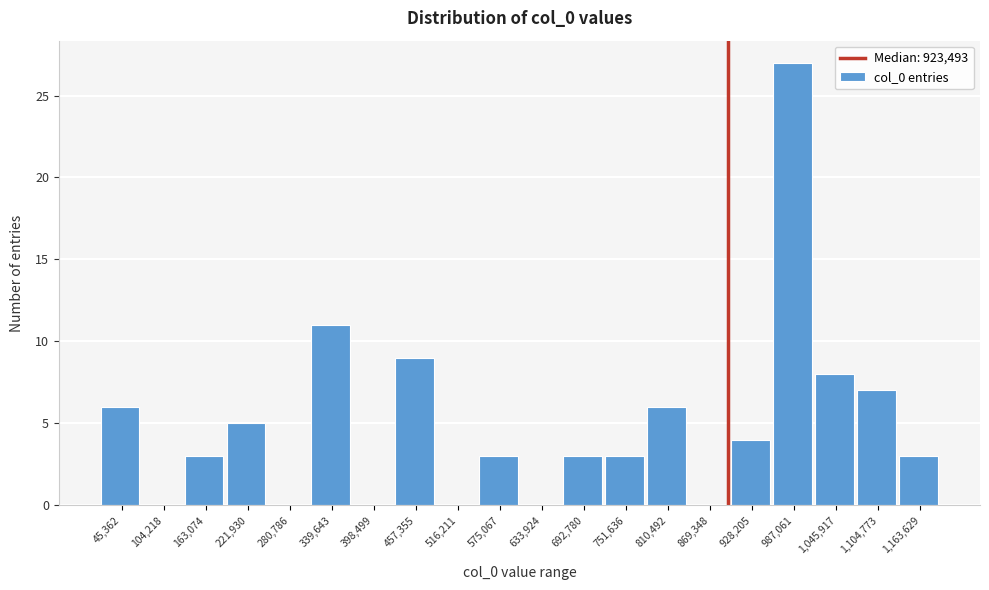

Reading left to right, transcribe all the data shown in this chart.

45,362=6	104,218=0	163,074=3	221,930=5	280,786=0	339,643=11	398,499=0	457,355=9	516,211=0	575,067=3	633,924=0	692,780=3	751,636=3	810,492=6	869,348=0	928,205=4	987,061=27	1,045,917=8	1,104,773=7	1,163,629=3